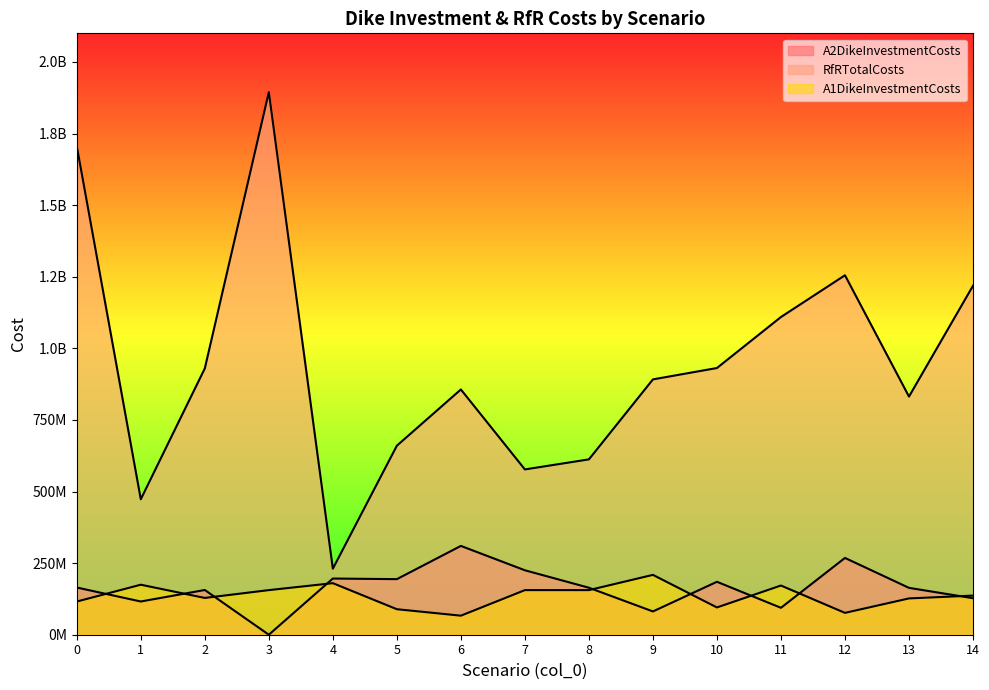

Between which two adjacent categories do A1DikeInvestmentCosts and A2DikeInvestmentCosts first intersect?

0 and 1